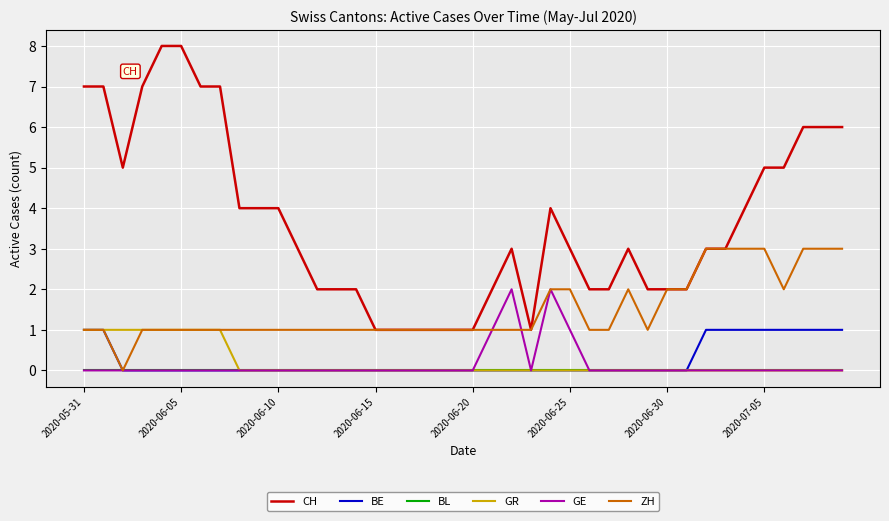

What is the highest value of the ZH series?

3